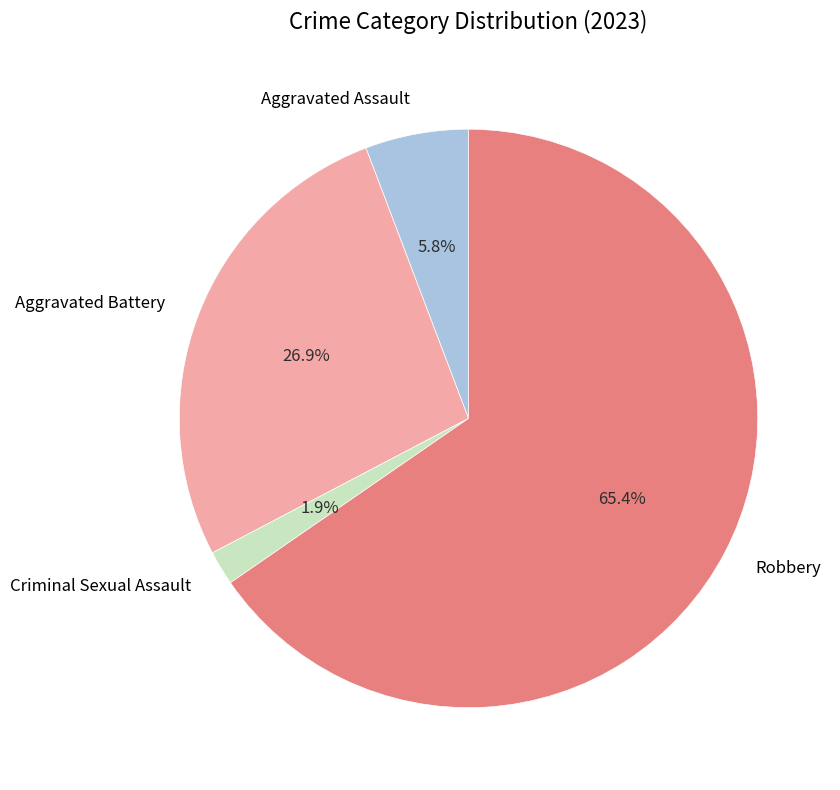

Approximately how many times larger is the value at Robbery compared to Aggravated Assault?

11.3